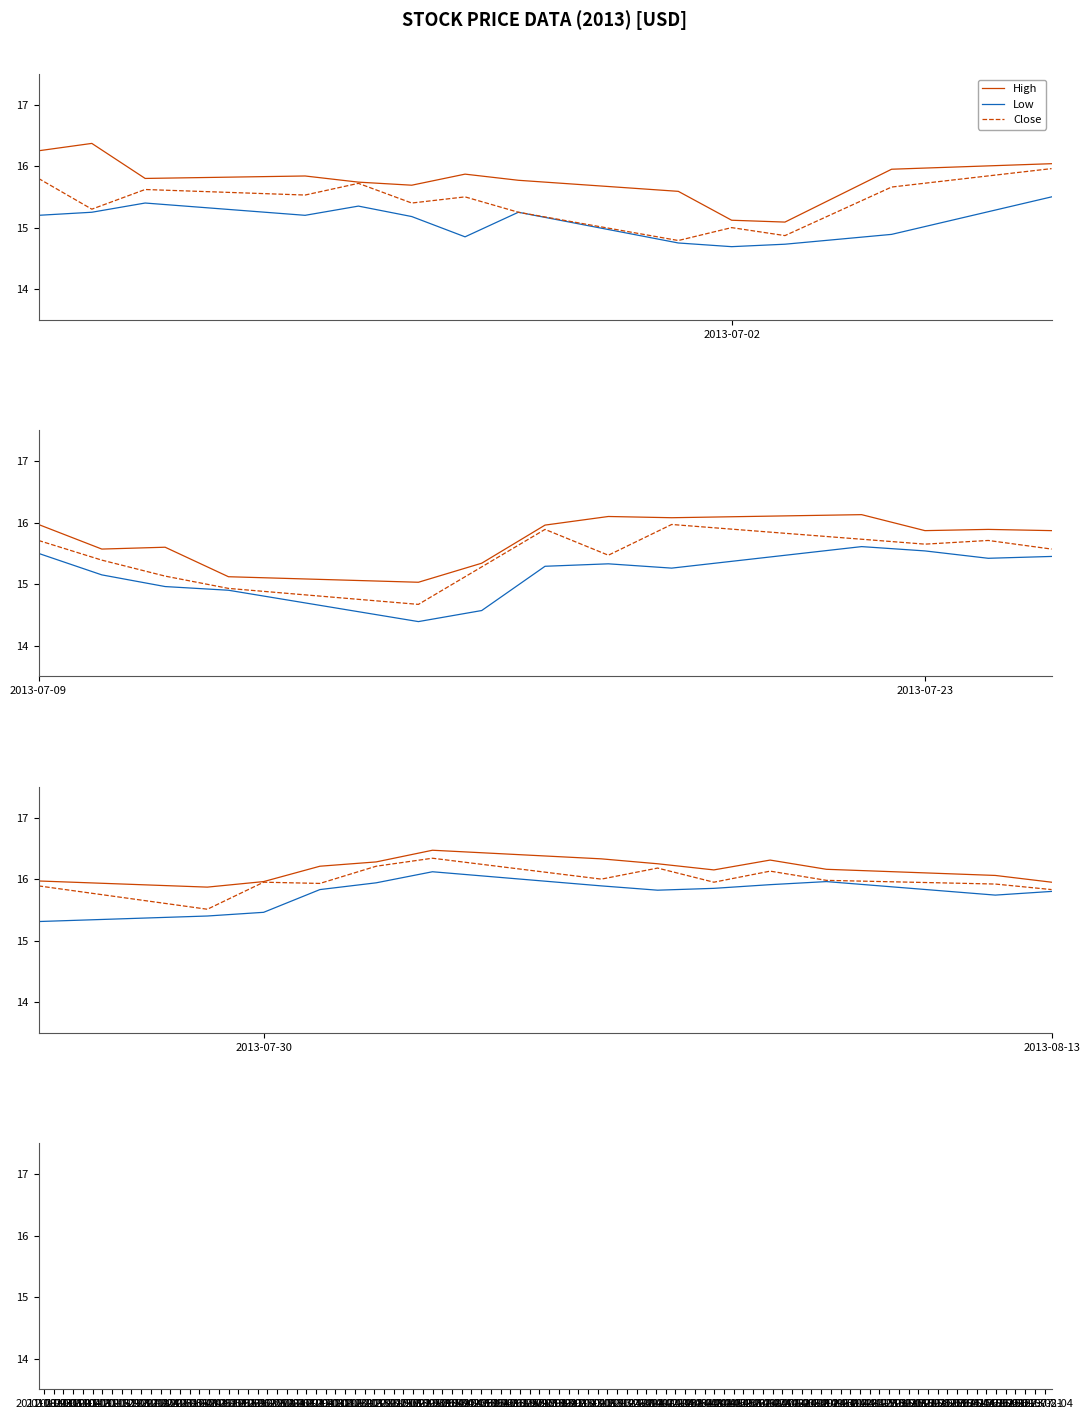

How many data points does each series have?

13